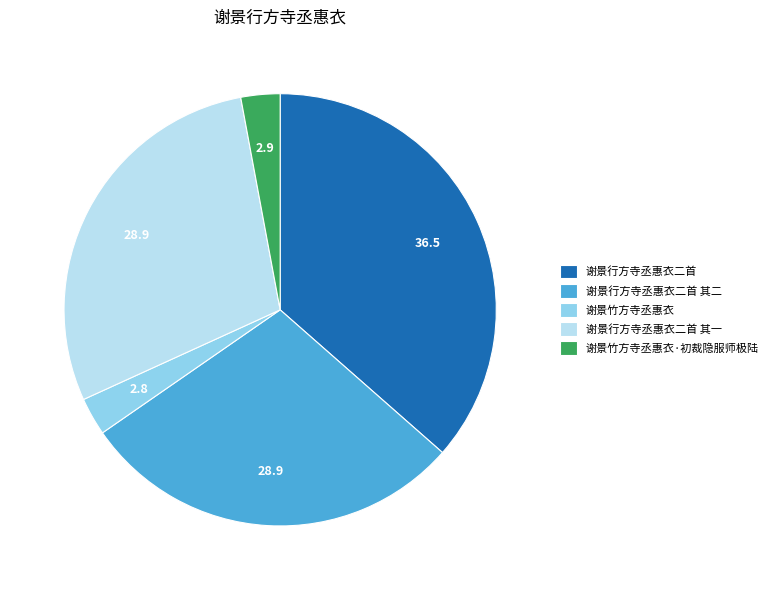

Is there a majority slice in this chart?

No